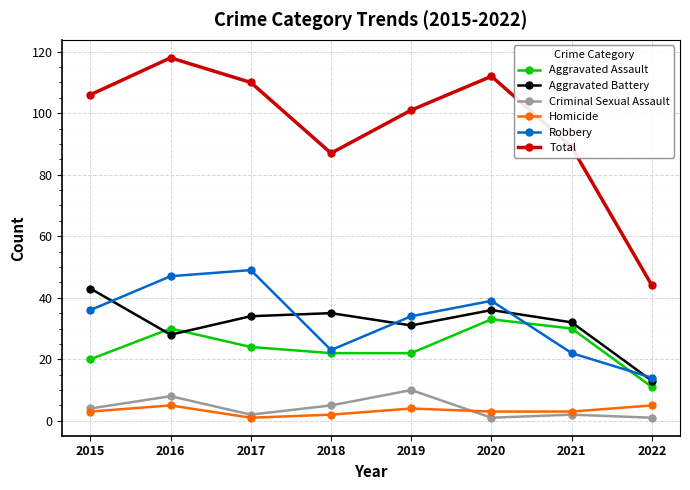

At how many categories does at least one series exceed 50?

7